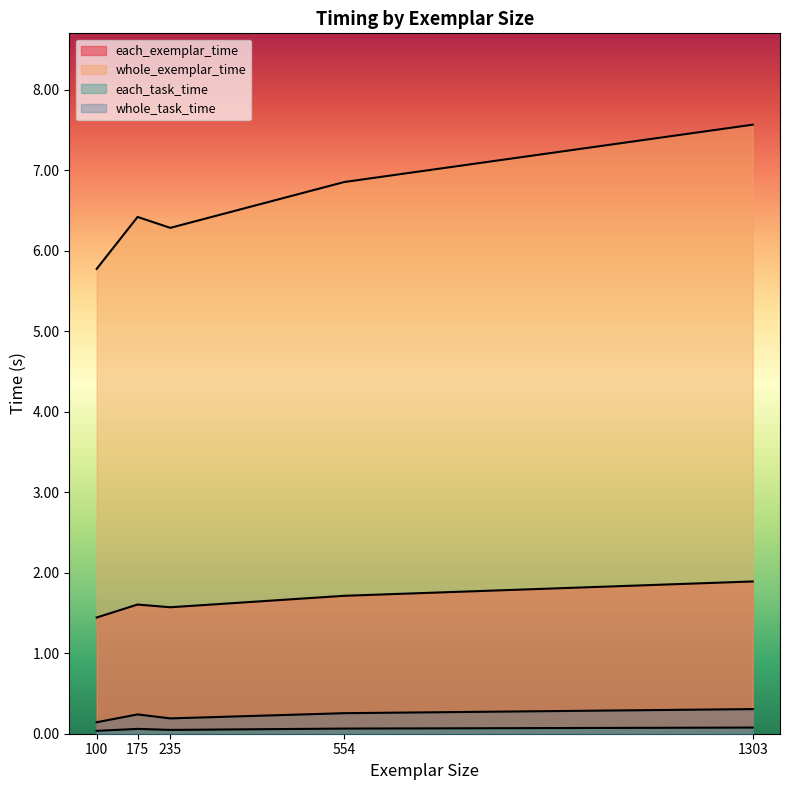

What is the difference between the maximum and minimum values in the whole_exemplar_time series?

2.1